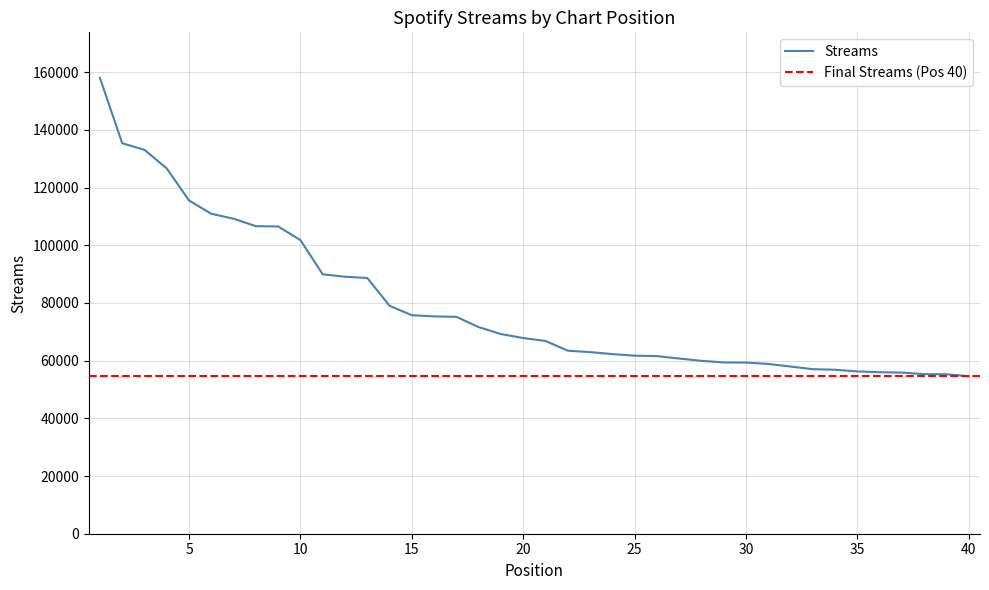

What is the maximum value shown in the chart?

158015